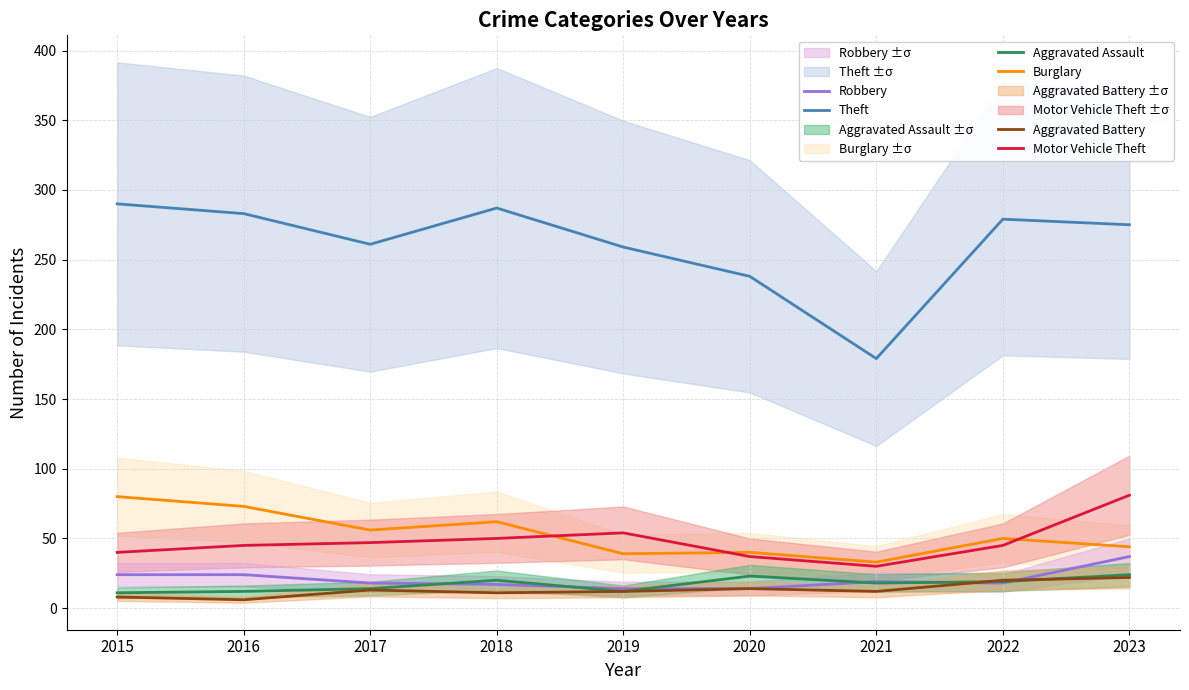

Which has a higher value, 2021 or 2019?

2019